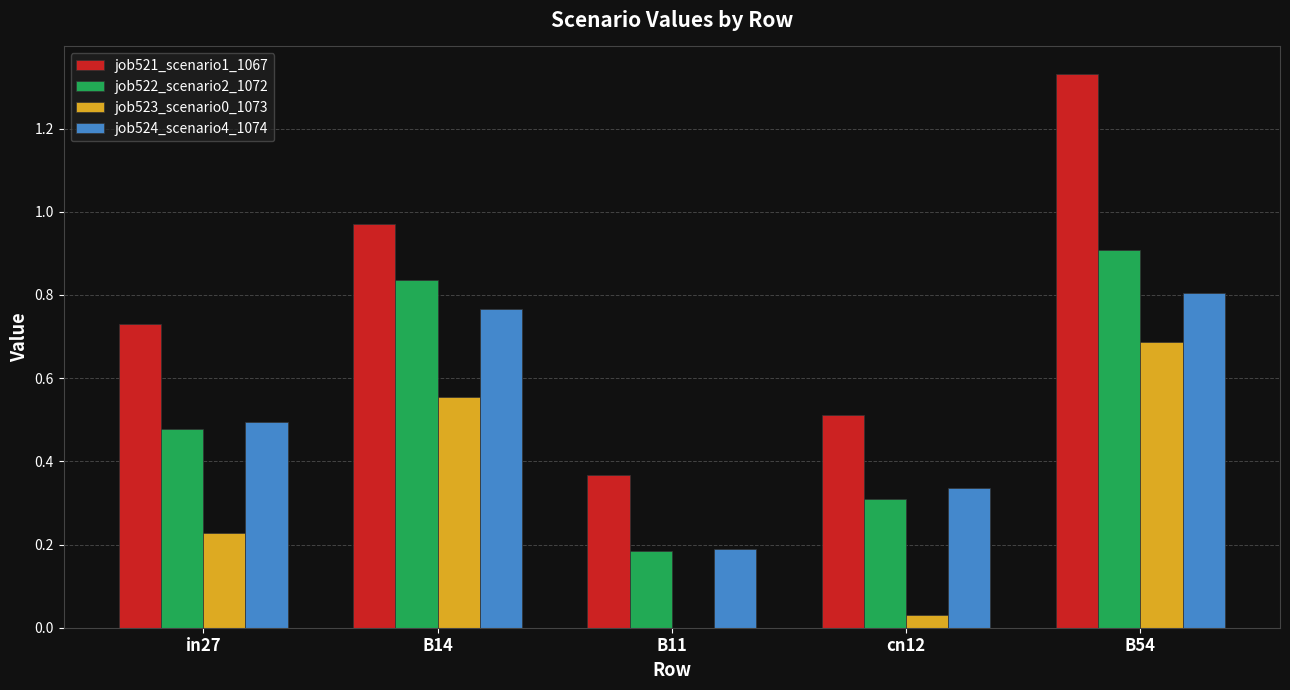

Which series has the largest range (max minus min)?

job521_scenario1_1067